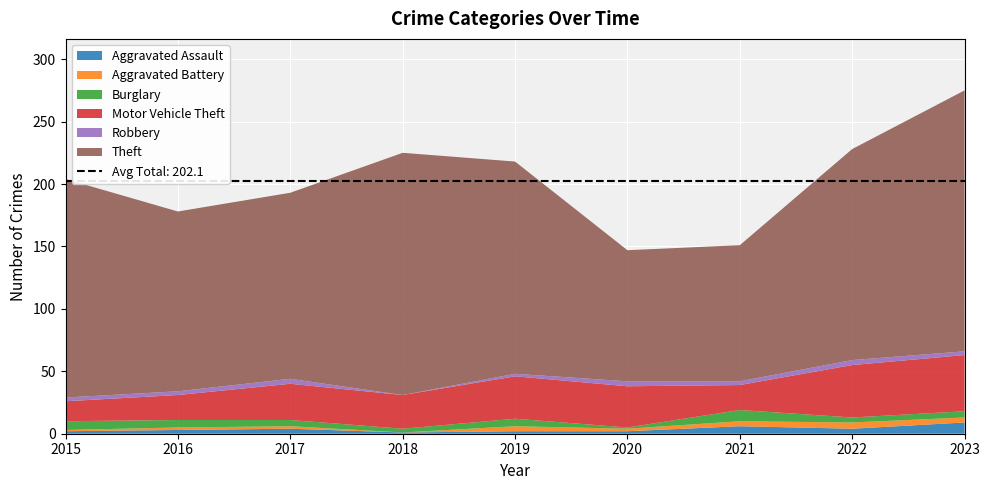

Reading left to right, extract all data points from this chart.

Aggravated Assault: 2	3	4	1	2	2	6	4	9
Aggravated Battery: 1	2	2	0	4	2	4	5	4
Burglary: 7	6	5	3	6	1	9	4	5
Motor Vehicle Theft: 16	20	29	27	34	33	20	42	45
Robbery: 3	3	4	0	2	4	3	4	3
Theft: 175	144	149	194	170	105	109	169	209